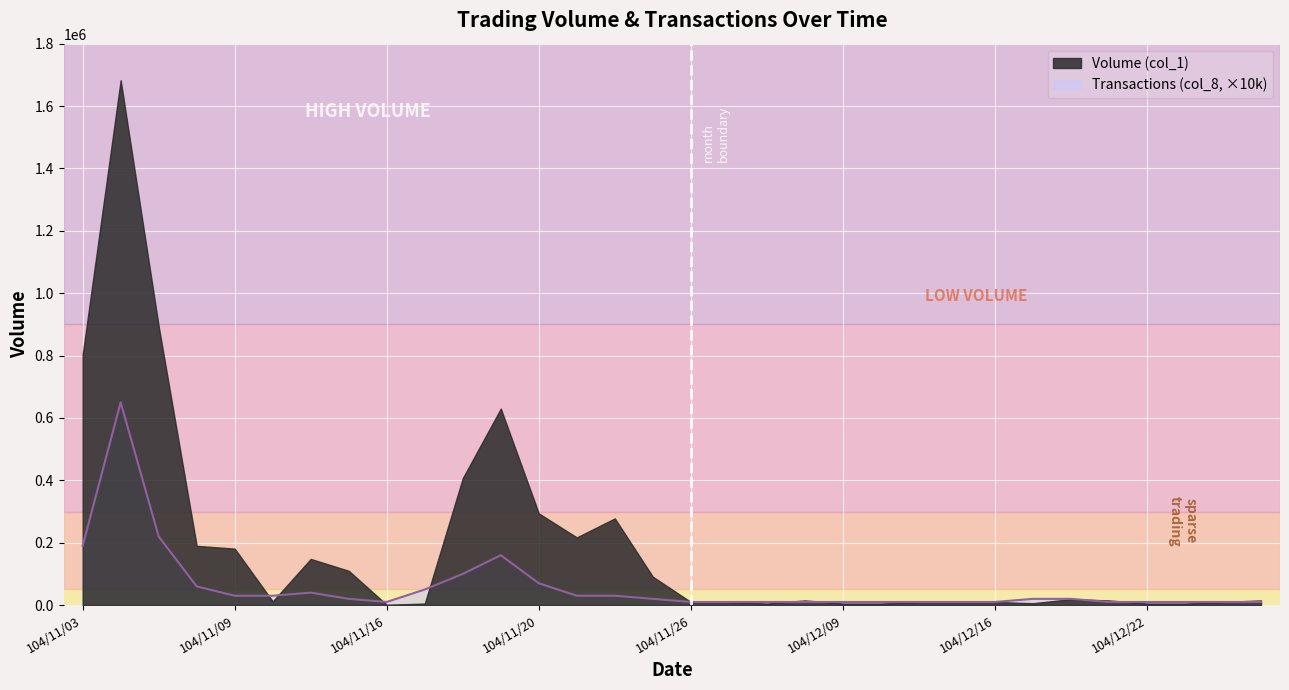

Which label corresponds to the largest value in the chart?

104/11/04